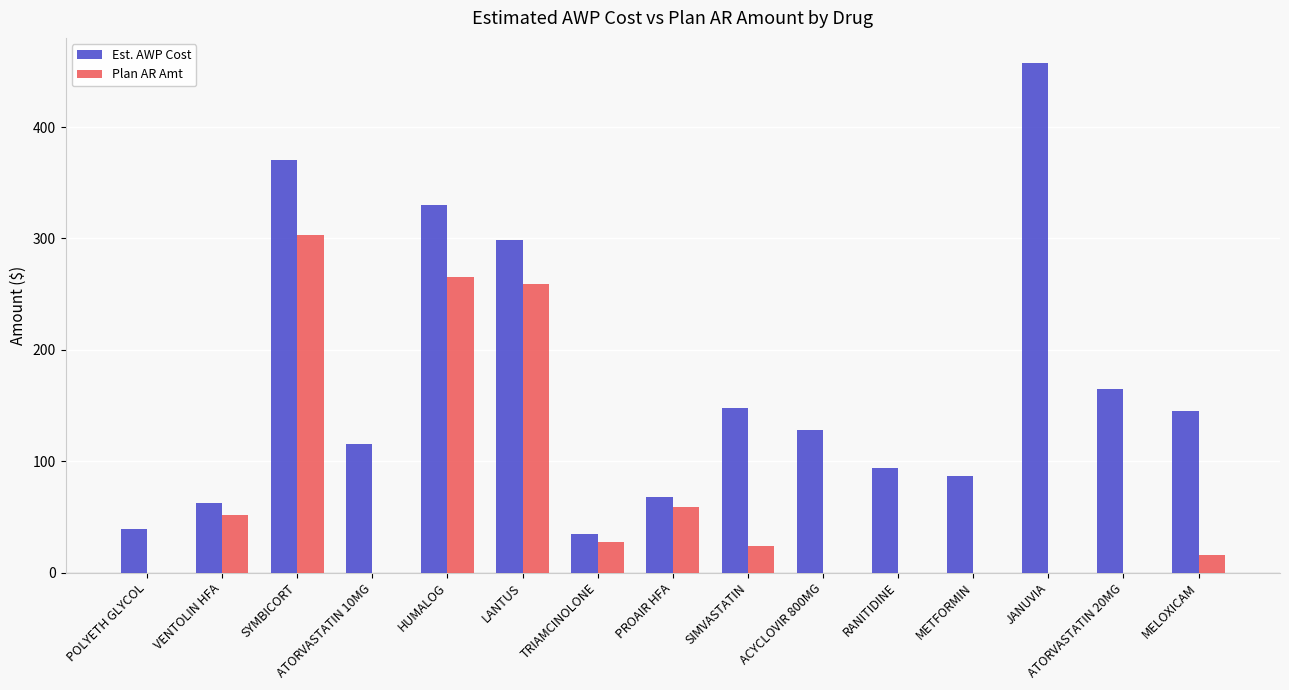

What value does the Est. AWP Cost series have at SYMBICORT?

370.4